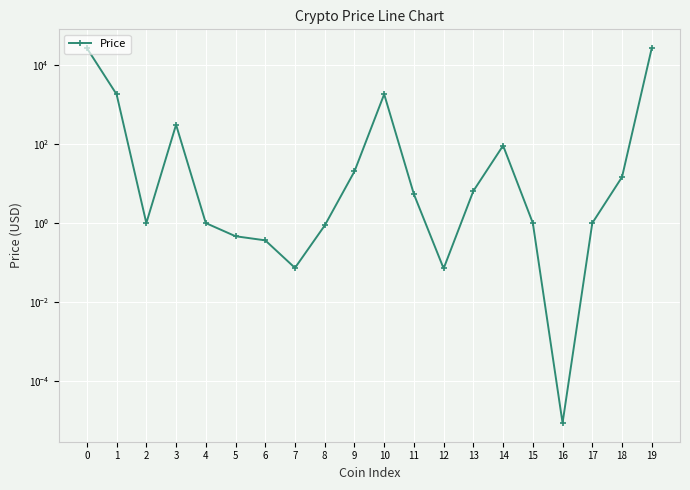

What is the value of the 3rd point from the left?

1.0